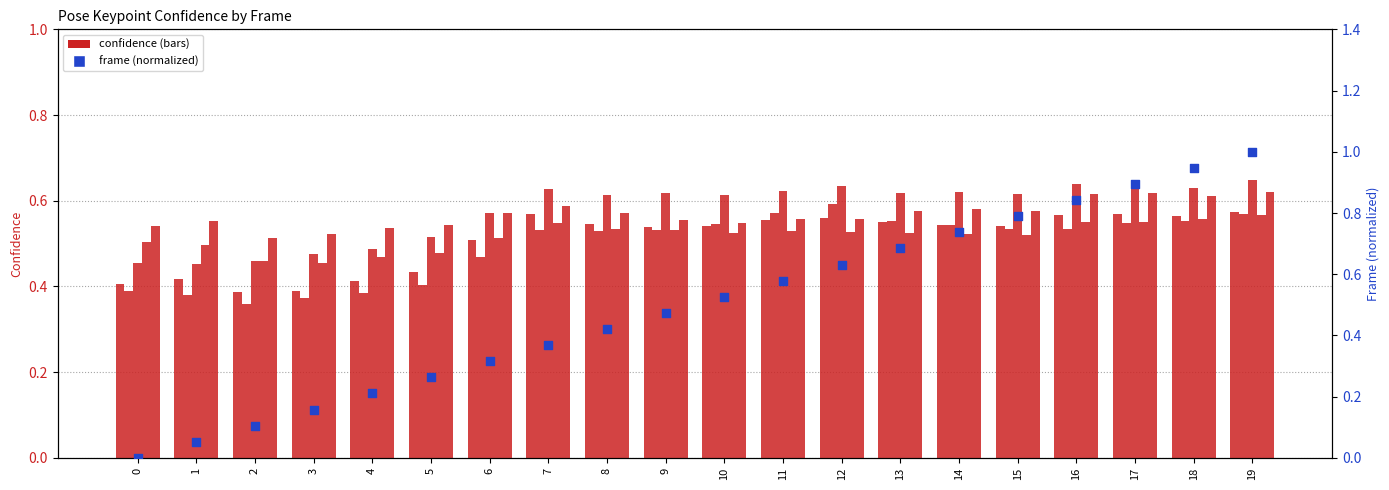

Which series reaches the maximum Y coordinate?

frame (normalized)